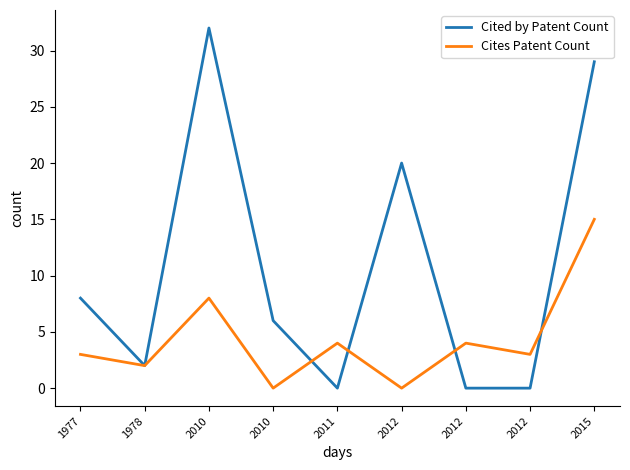

The value of Cites Patent Count at 2011 is 2. True or false?

False